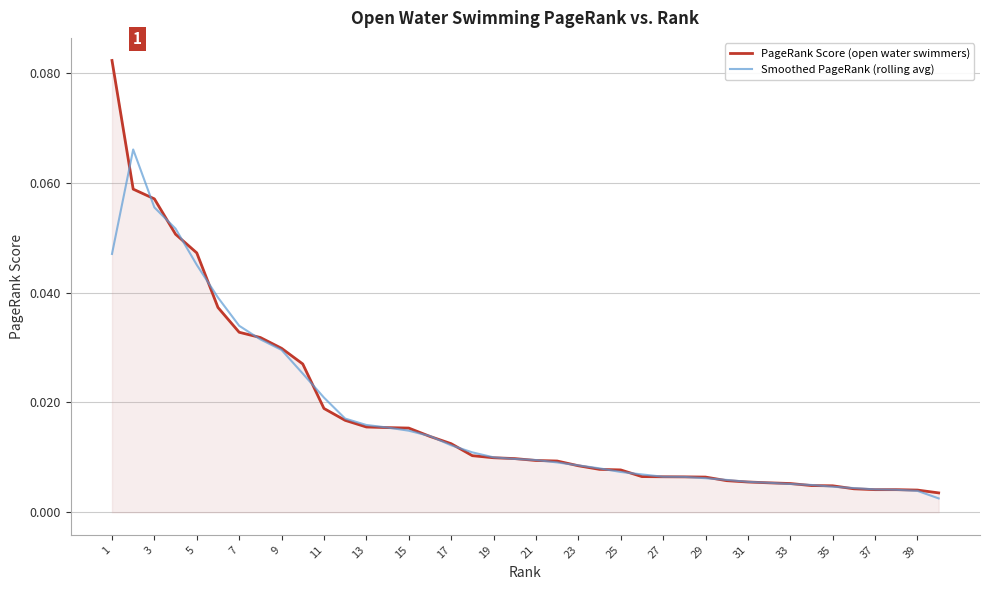

How many categories are shown in the chart?

40